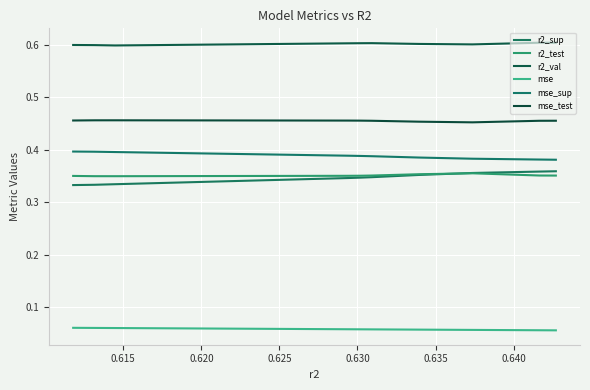

What are all the series names shown in the legend?

r2_sup, r2_test, r2_val, mse, mse_sup, mse_test